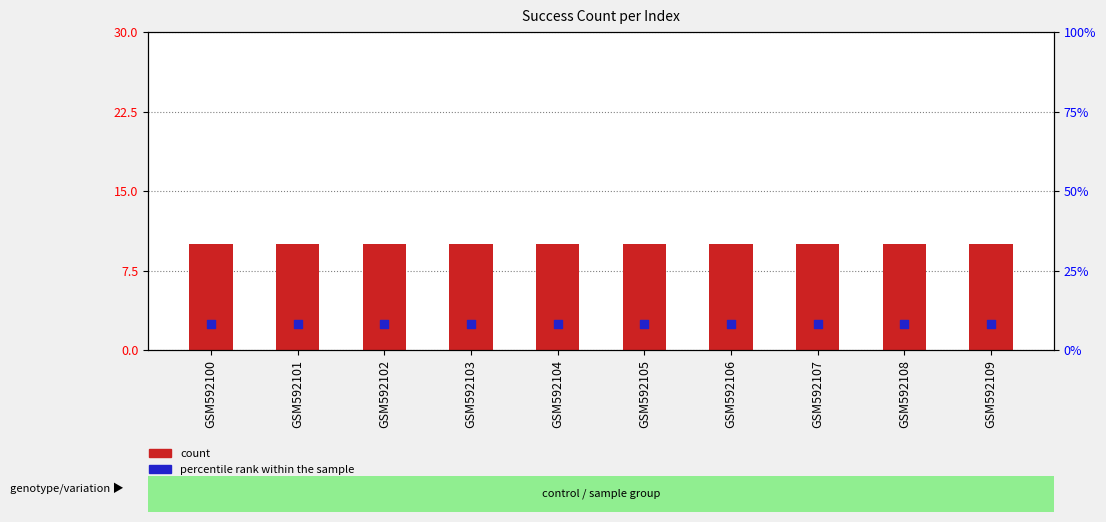

Which series contains the highest Y value?

count